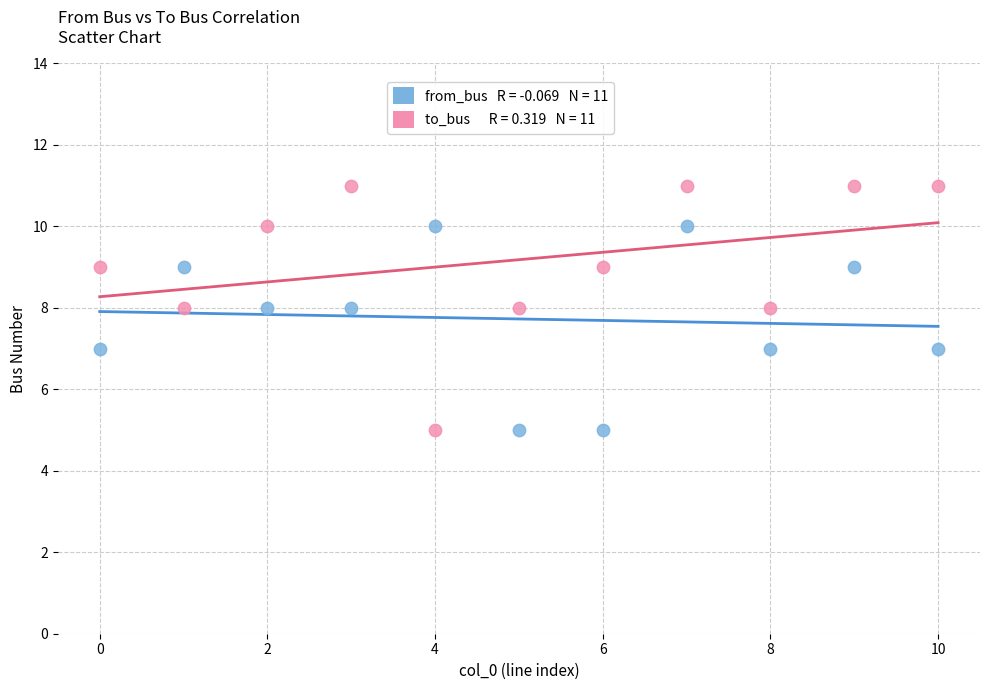

Across all data points, what is the range of Y values (max minus min)?

6